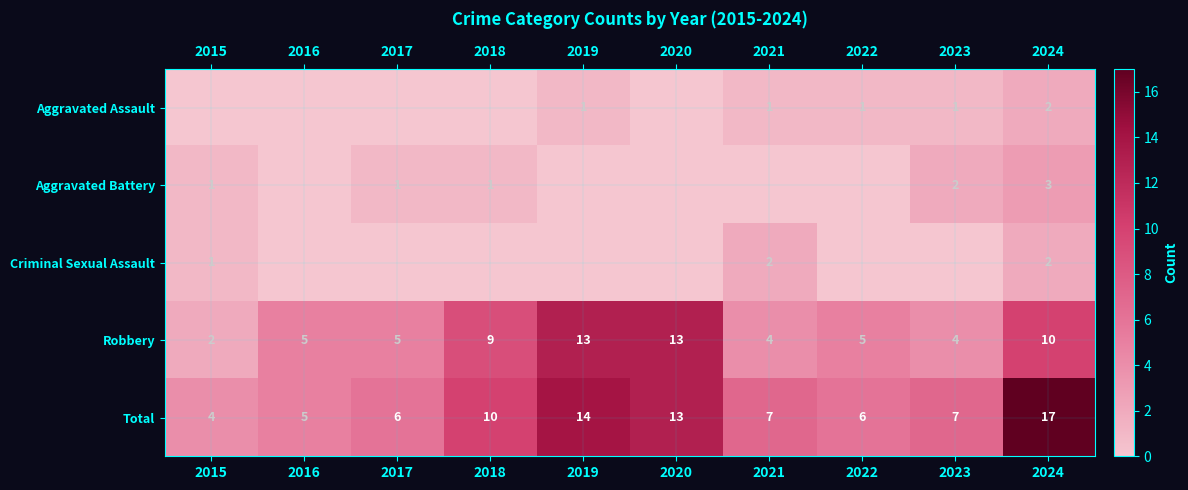

What value does the Total series have at 2016?

5